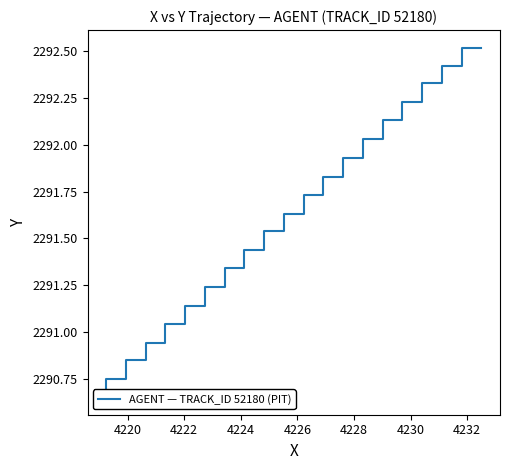

How many data points does each series have?

20